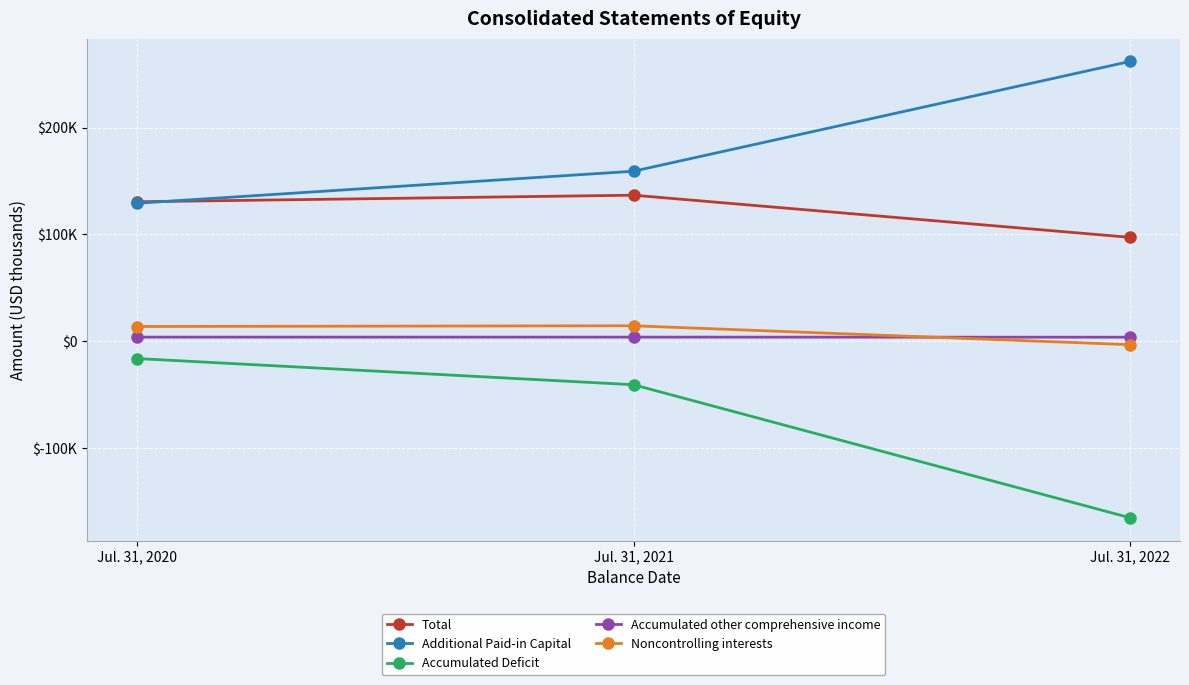

Which series has the largest range (max minus min)?

Accumulated Deficit